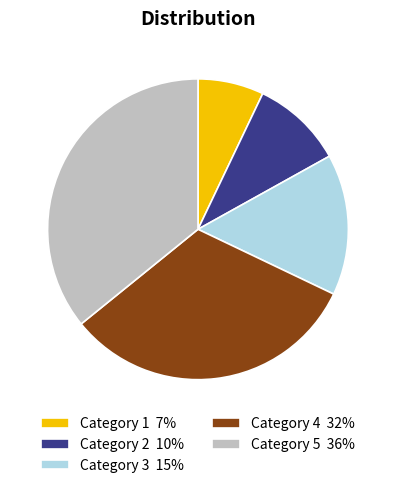

True or false: Category 1 7% accounts for 12% of the total.

False